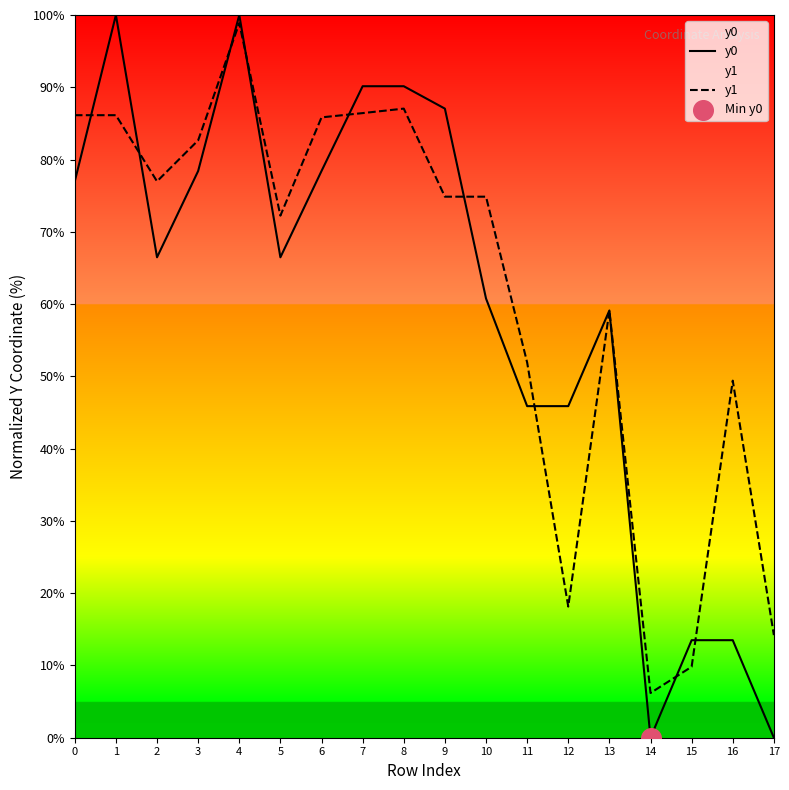

Which series has the widest spread of Y values?

y0